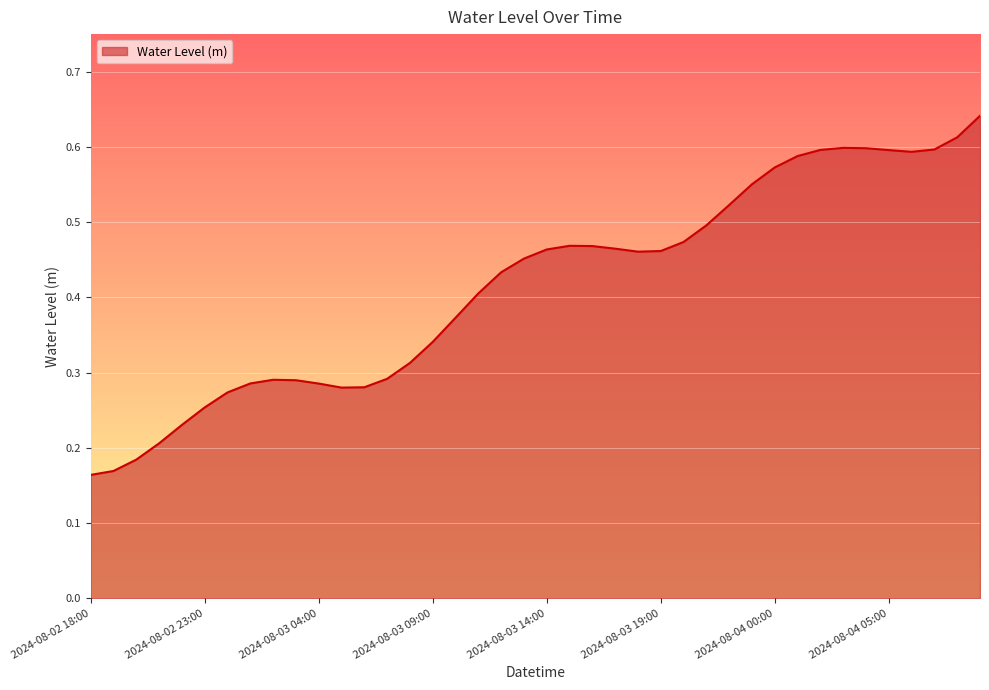

Reading right to left, transcribe all the data shown in this chart.

0.6	0.6	0.6	0.6	0.6	0.6	0.6	0.6	0.6	0.6	0.6	0.5	0.5	0.5	0.5	0.5	0.5	0.5	0.5	0.5	0.5	0.4	0.4	0.4	0.3	0.3	0.3	0.3	0.3	0.3	0.3	0.3	0.3	0.3	0.3	0.2	0.2	0.2	0.2	0.2